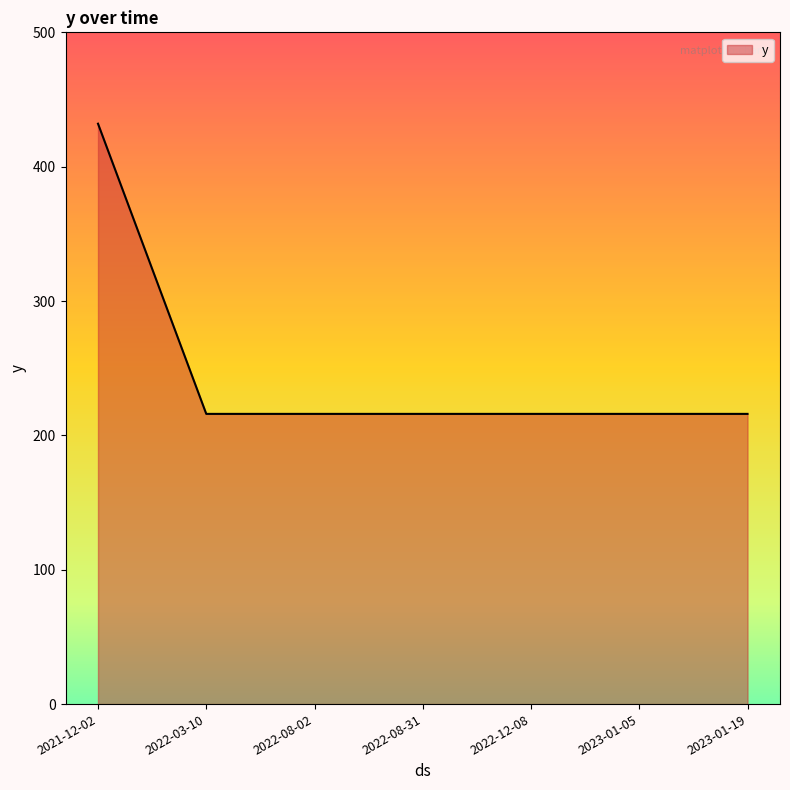

Between 2022-08-02 and 2021-12-02, which is larger?

2021-12-02